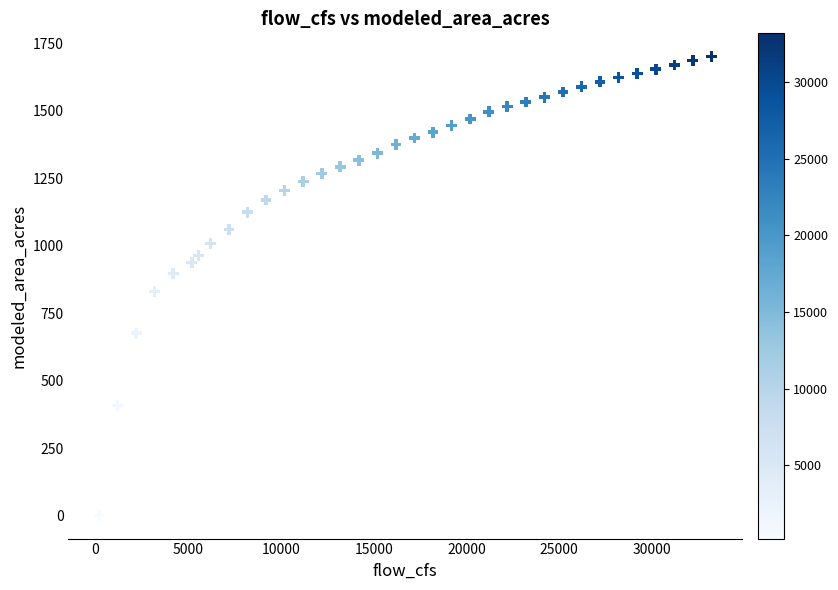

What is the range of X values (max minus min)?

33000.0